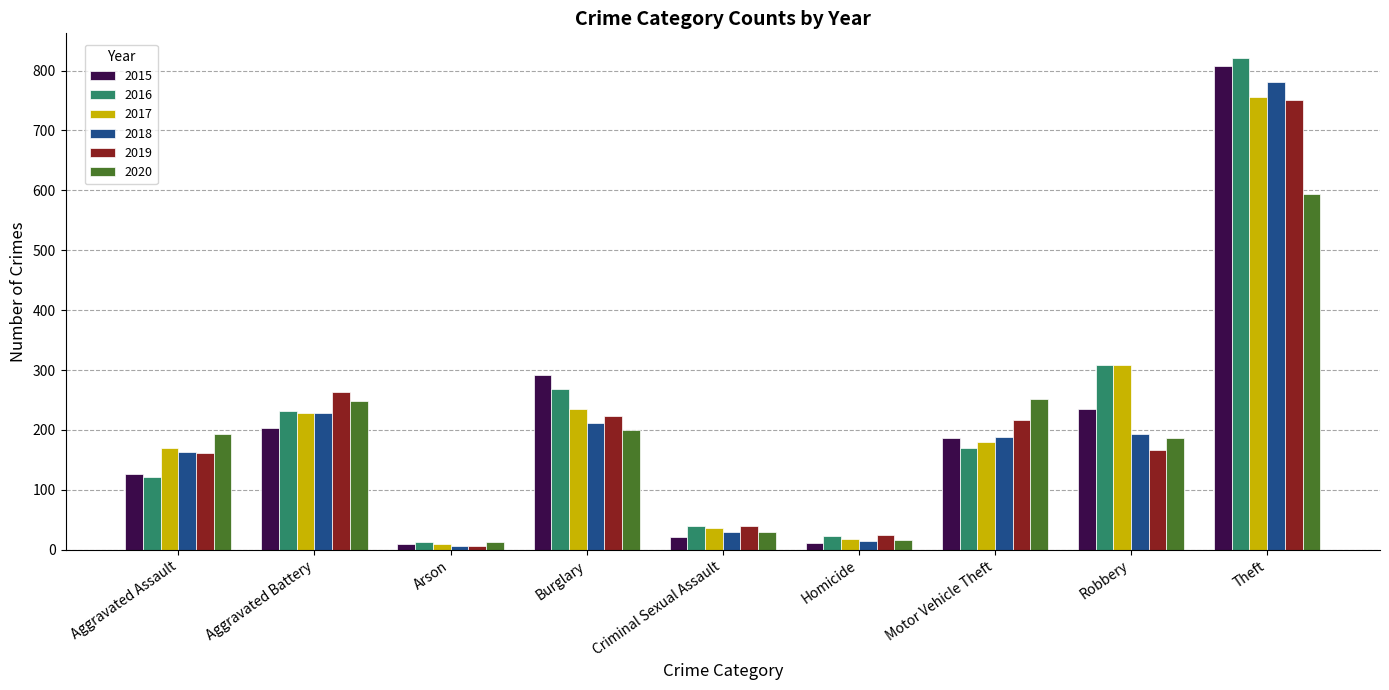

At which category is the sum across all series the highest?

Theft